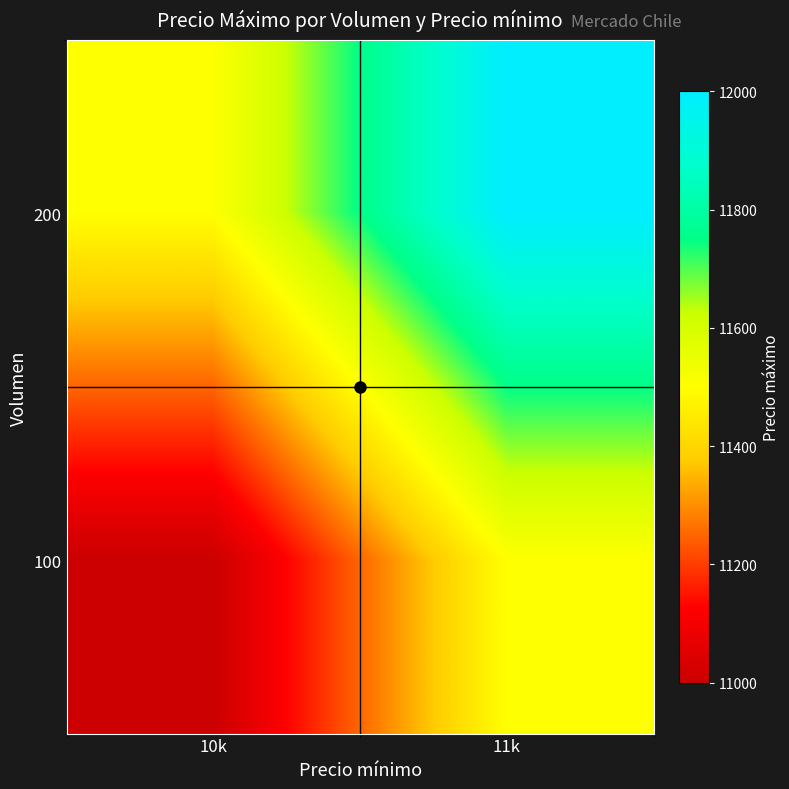

Rank the series by their average value, from highest to lowest.

200, 100